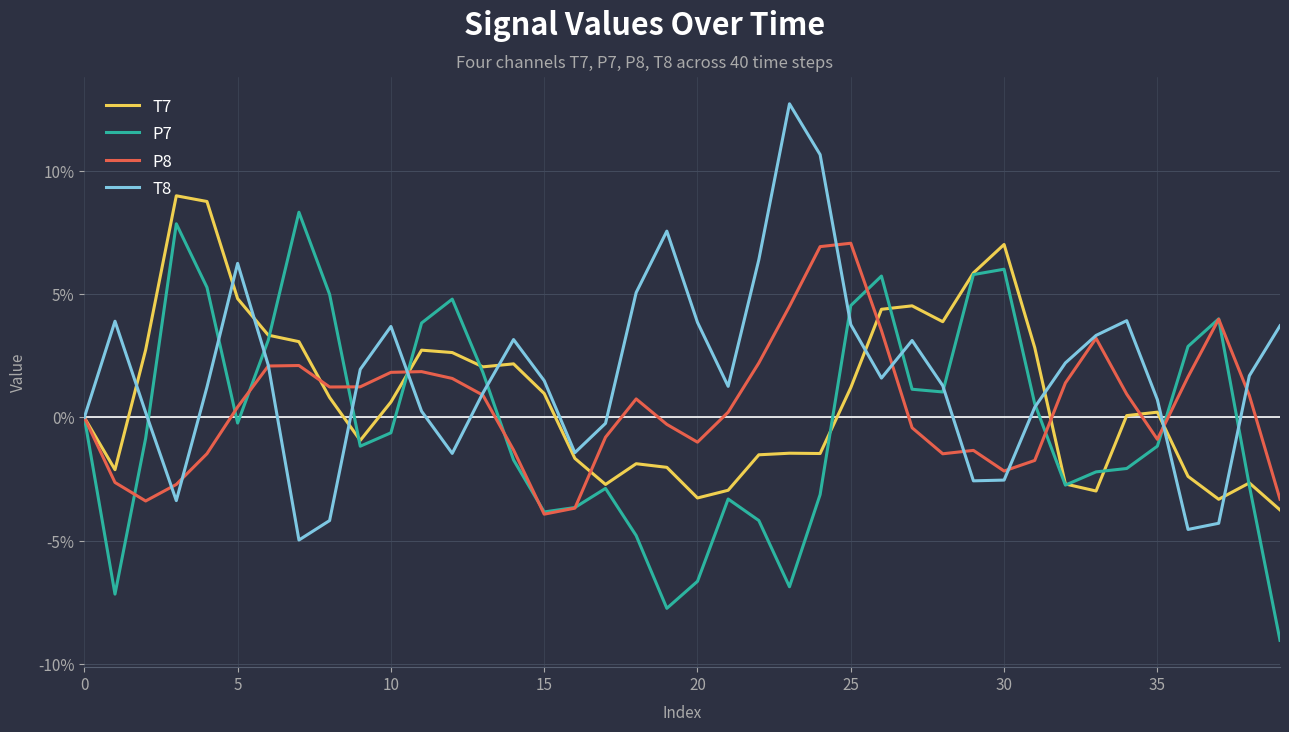

What is the maximum value for T7?

9.0